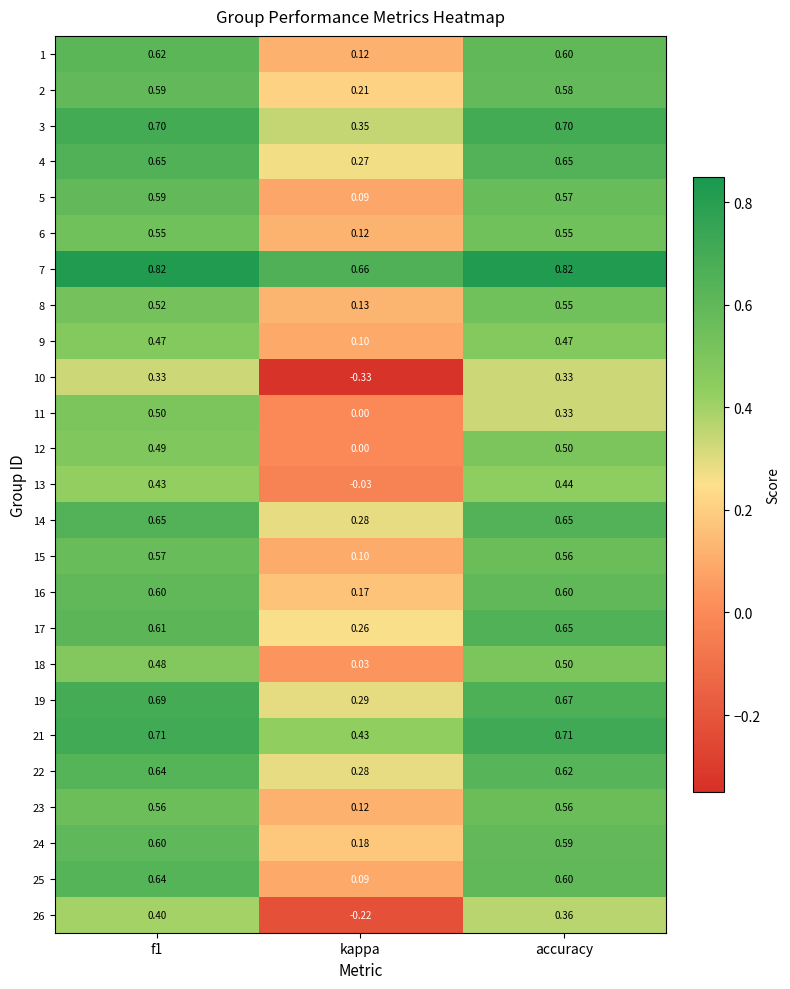

At which category is the sum across all series the highest?

f1